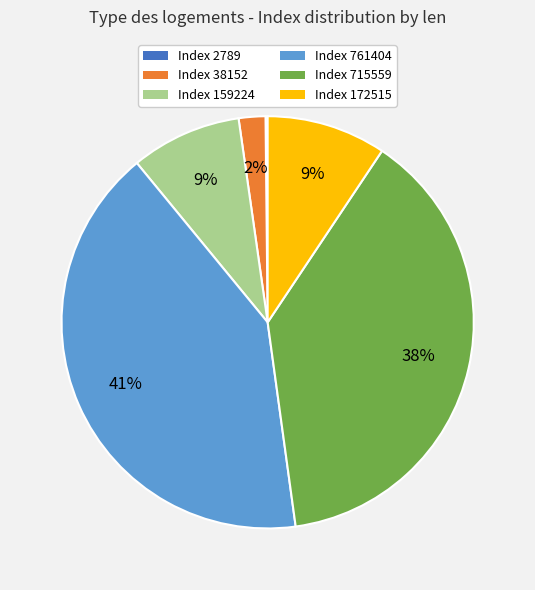

Does Index 38152 account for over 50% of the chart?

No